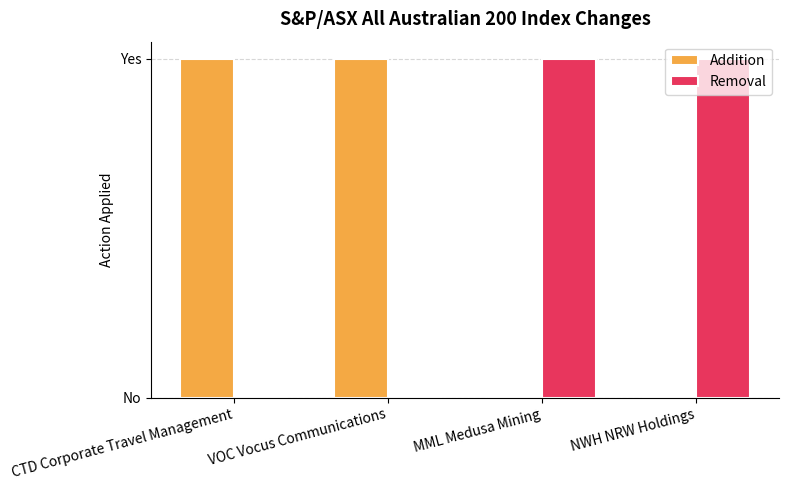

What is the approximate value of Addition at VOC Vocus Communications?

1